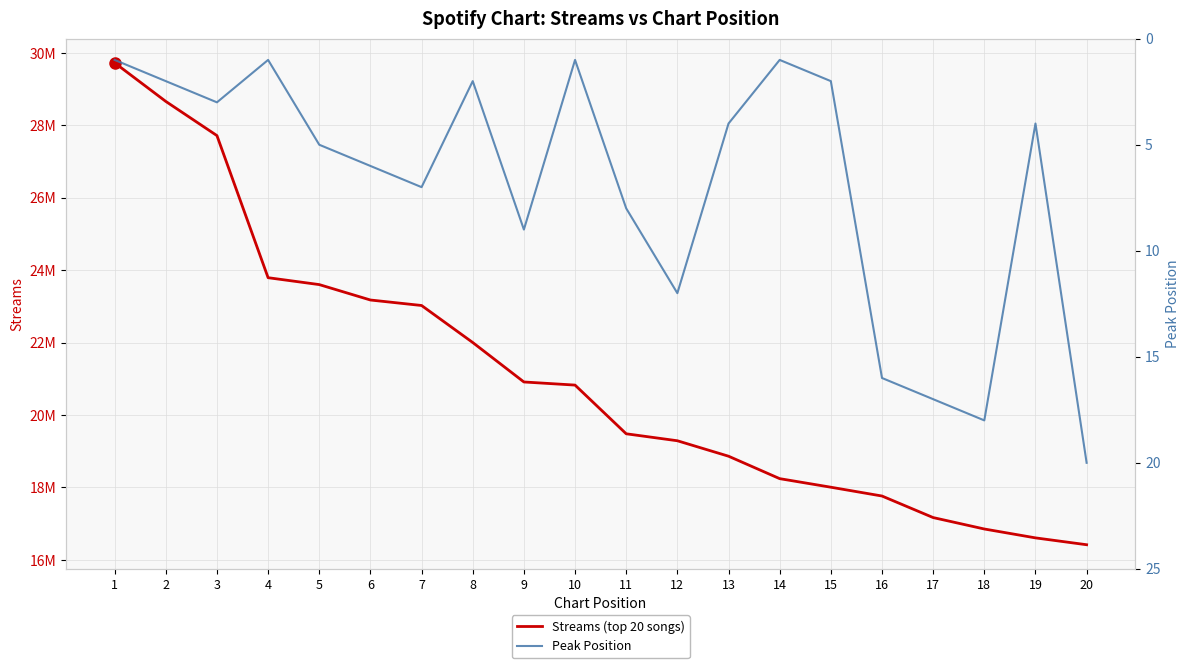

What are all the series names shown in the legend?

Streams (top 20 songs), Peak Position